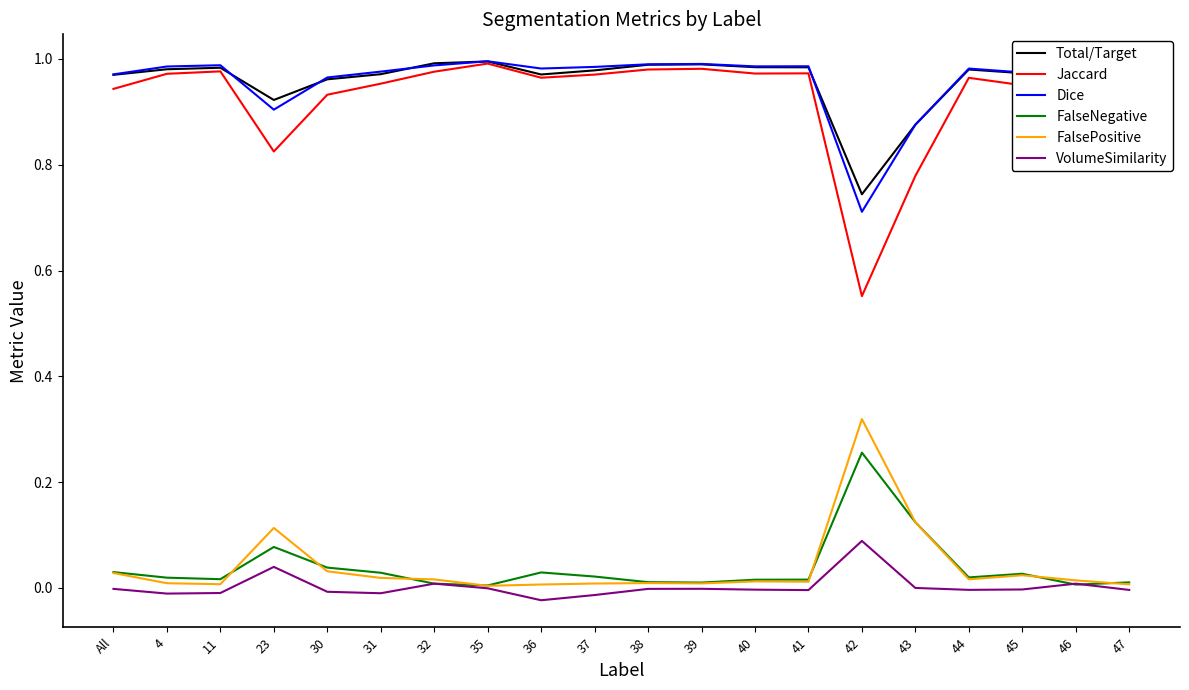

The value of VolumeSimilarity at 39 is -0.0. True or false?

True